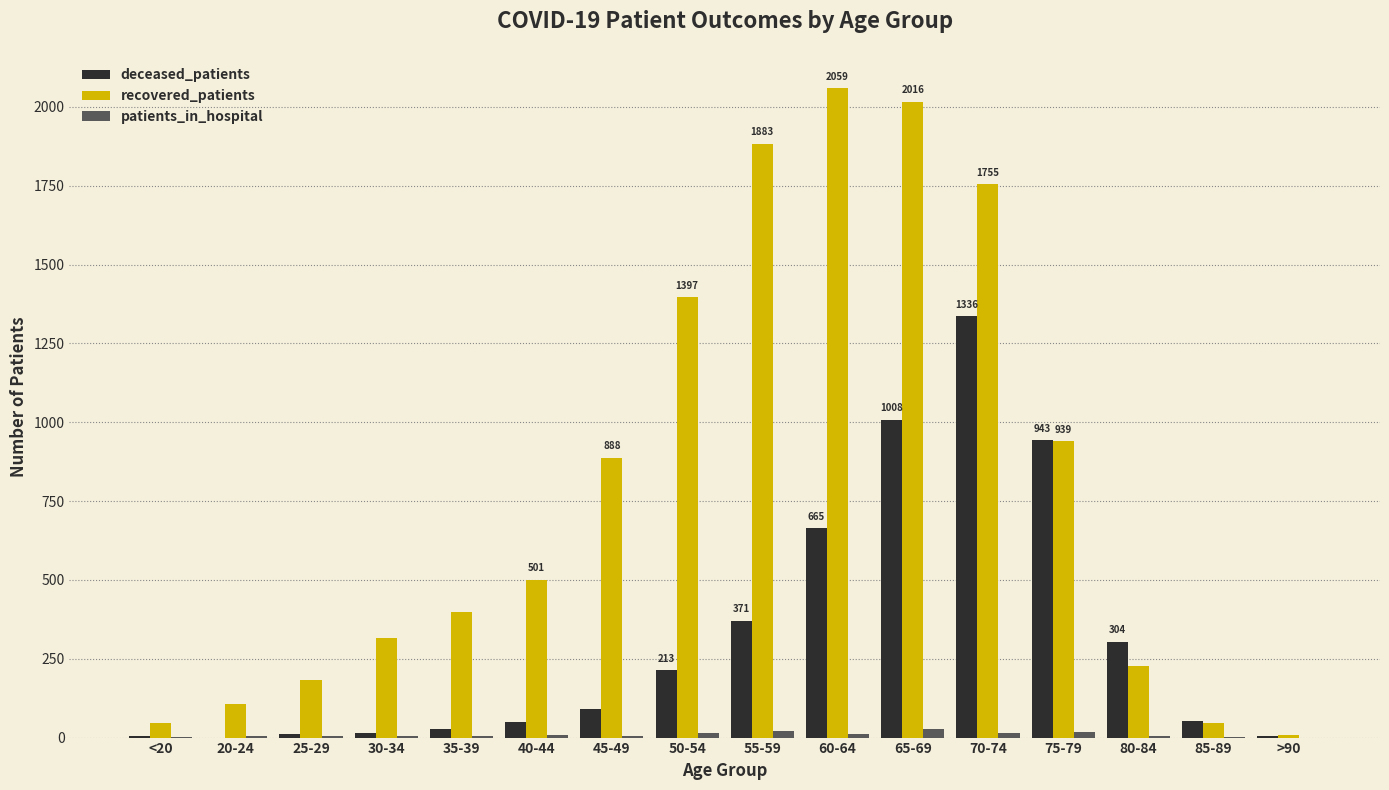

What is the sum of the deceased_patients values at 55-59 and 25-29?

382